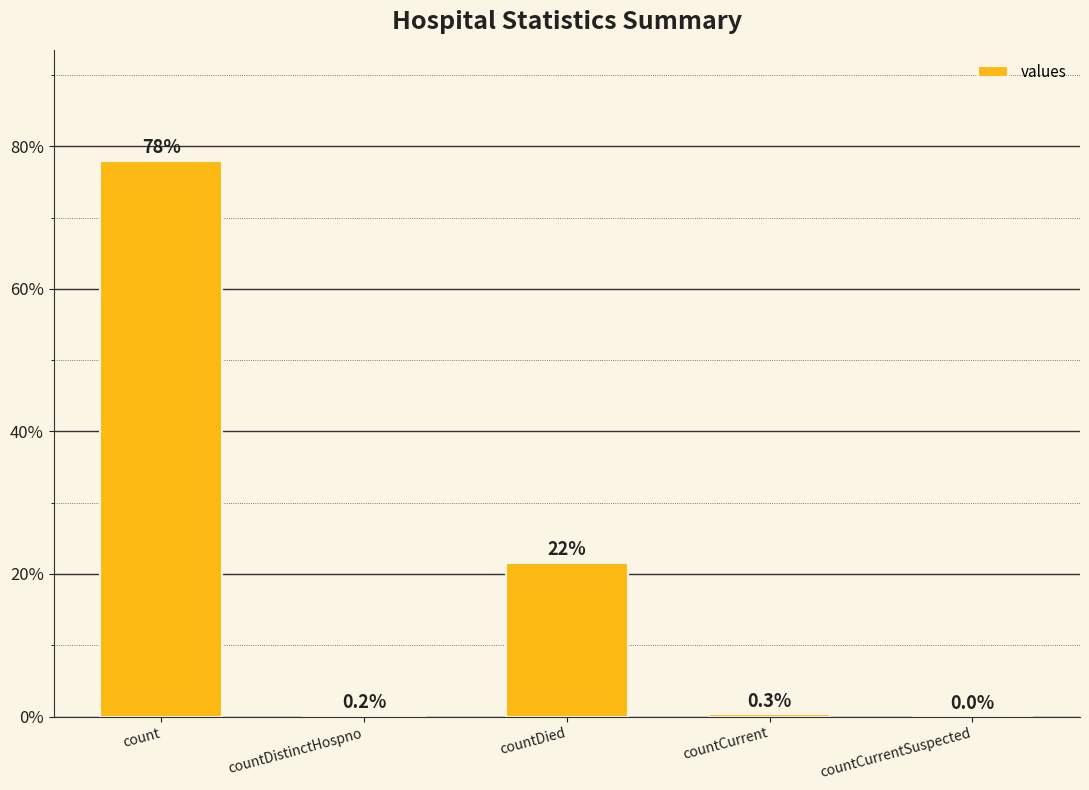

The chart shows a value of 0.3 at countCurrent. True or false?

True